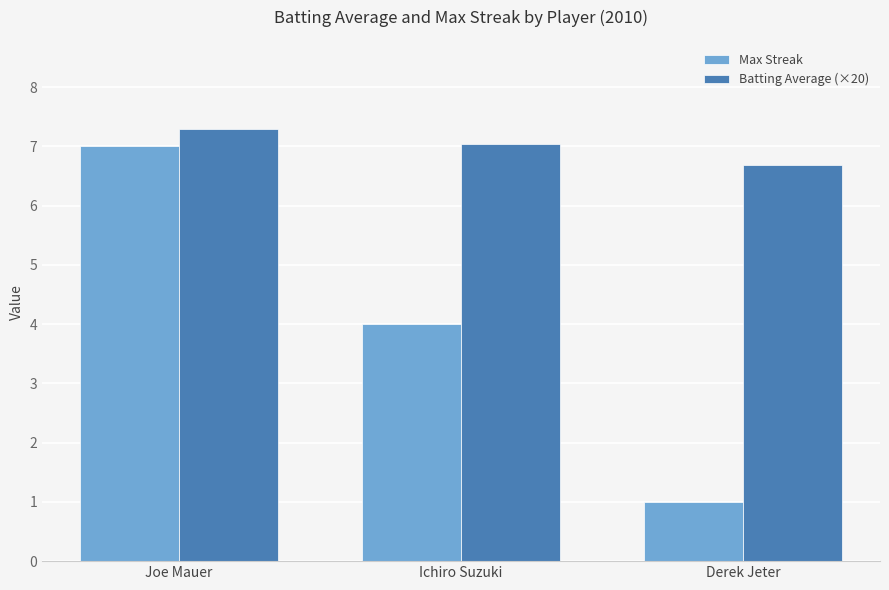

How many data points in Batting Average (×20) are above 7?

2